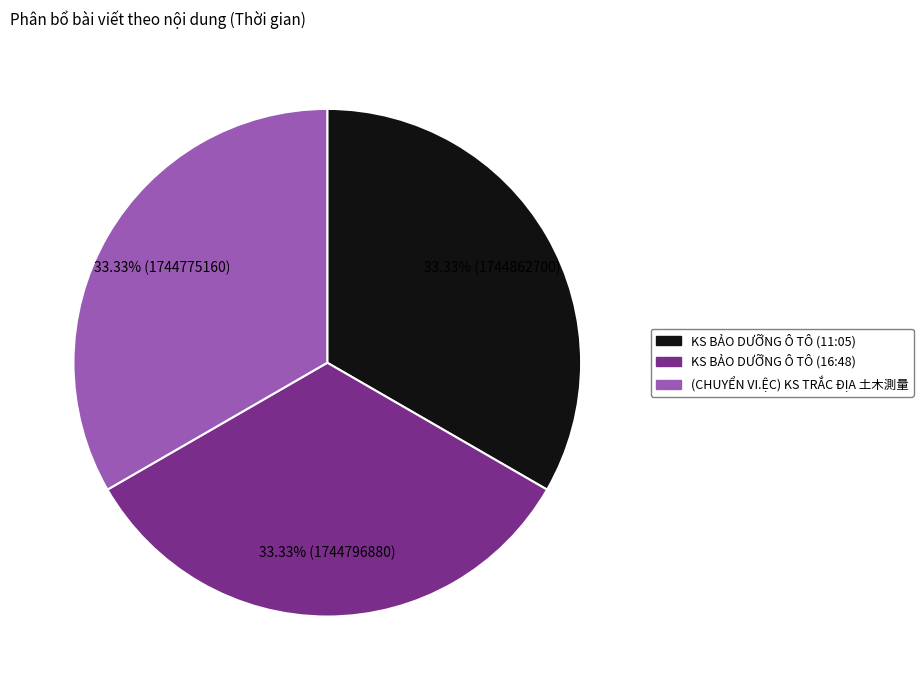

What is the ratio of the value at KS BẢO DƯỠNG Ô TÔ (11:05) to the value at KS BẢO DƯỠNG Ô TÔ (16:48)?

1.0